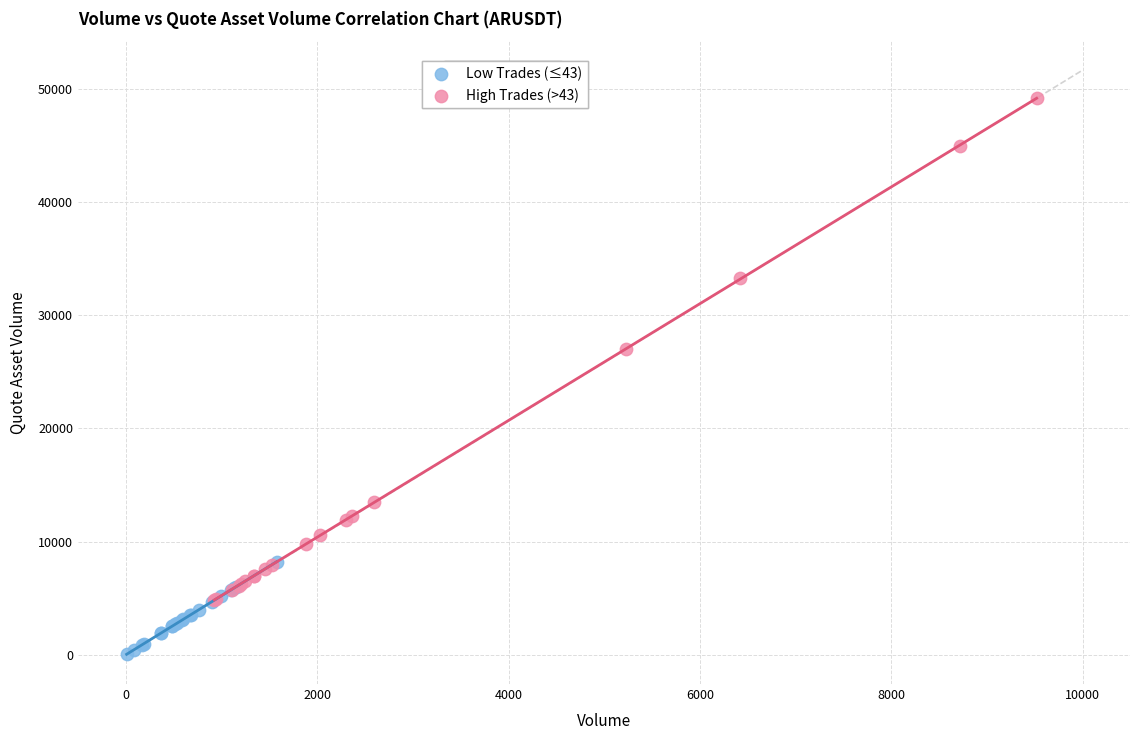

Which series contains the lowest Y value?

Low Trades (≤43)